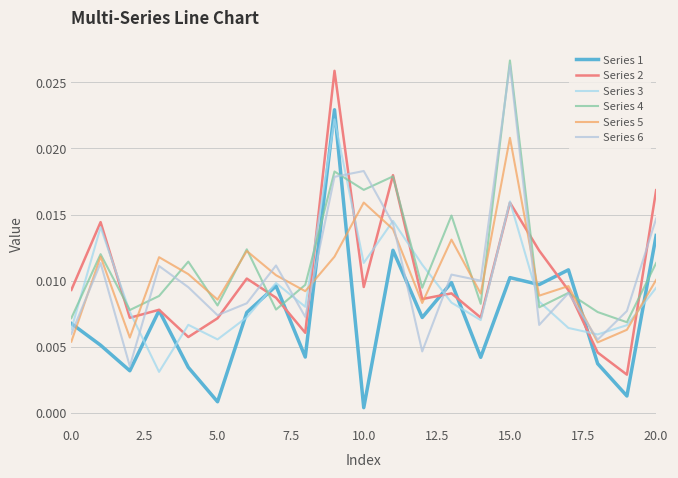

Does the chart have visible grid lines?

Yes